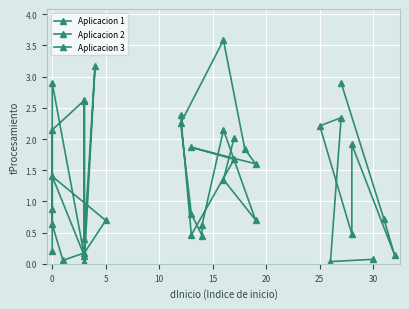

List the series in order of their peak value, lowest first.

Aplicacion 1, Aplicacion 2